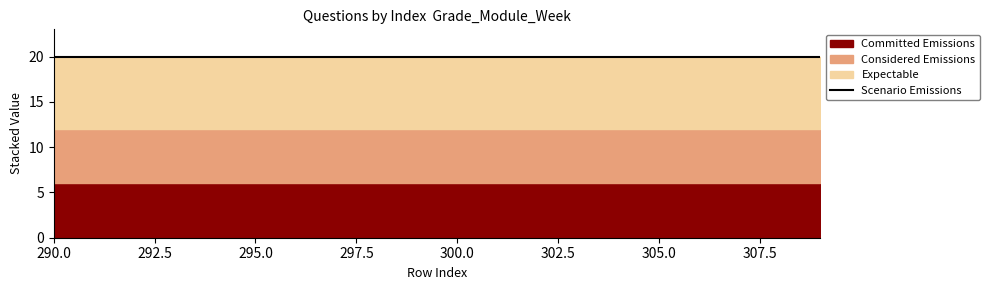

The Expectable series shows 5 at 309. True or false?

False